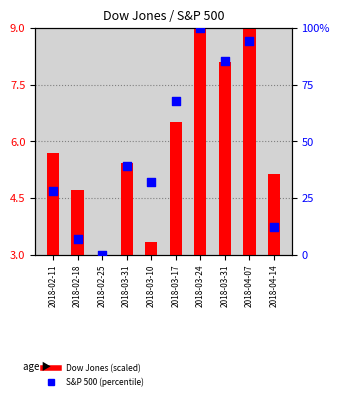

What is the total value across all series at 2018-03-17?

74.0